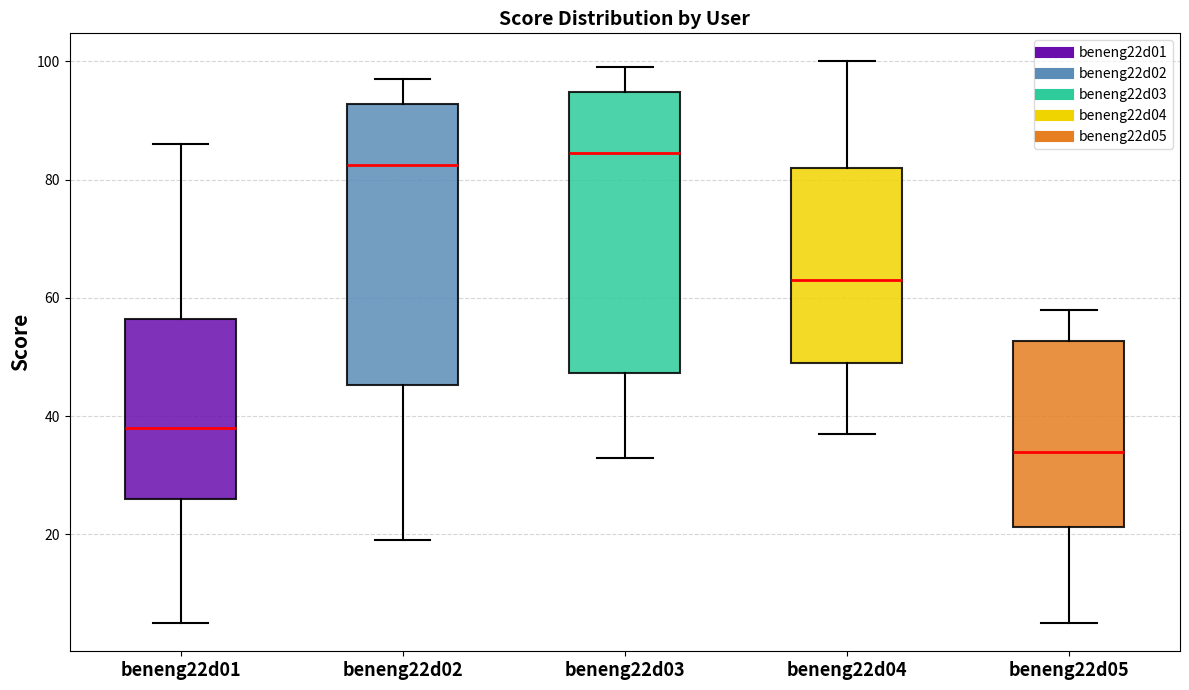

Reading left to right, read every box against the y-axis: the position of its median line, the range the box covers, and the ends of its whiskers. The values are not printed on the chart, so give them approximately, as read against the axis.

beneng22d01: median 38, box 26 to 56, whiskers 6 to 86
beneng22d02: median 82, box 46 to 92, whiskers 20 to 98
beneng22d03: median 84, box 48 to 94, whiskers 34 to 100
beneng22d04: median 64, box 50 to 82, whiskers 38 to 100
beneng22d05: median 34, box 22 to 52, whiskers 6 to 58